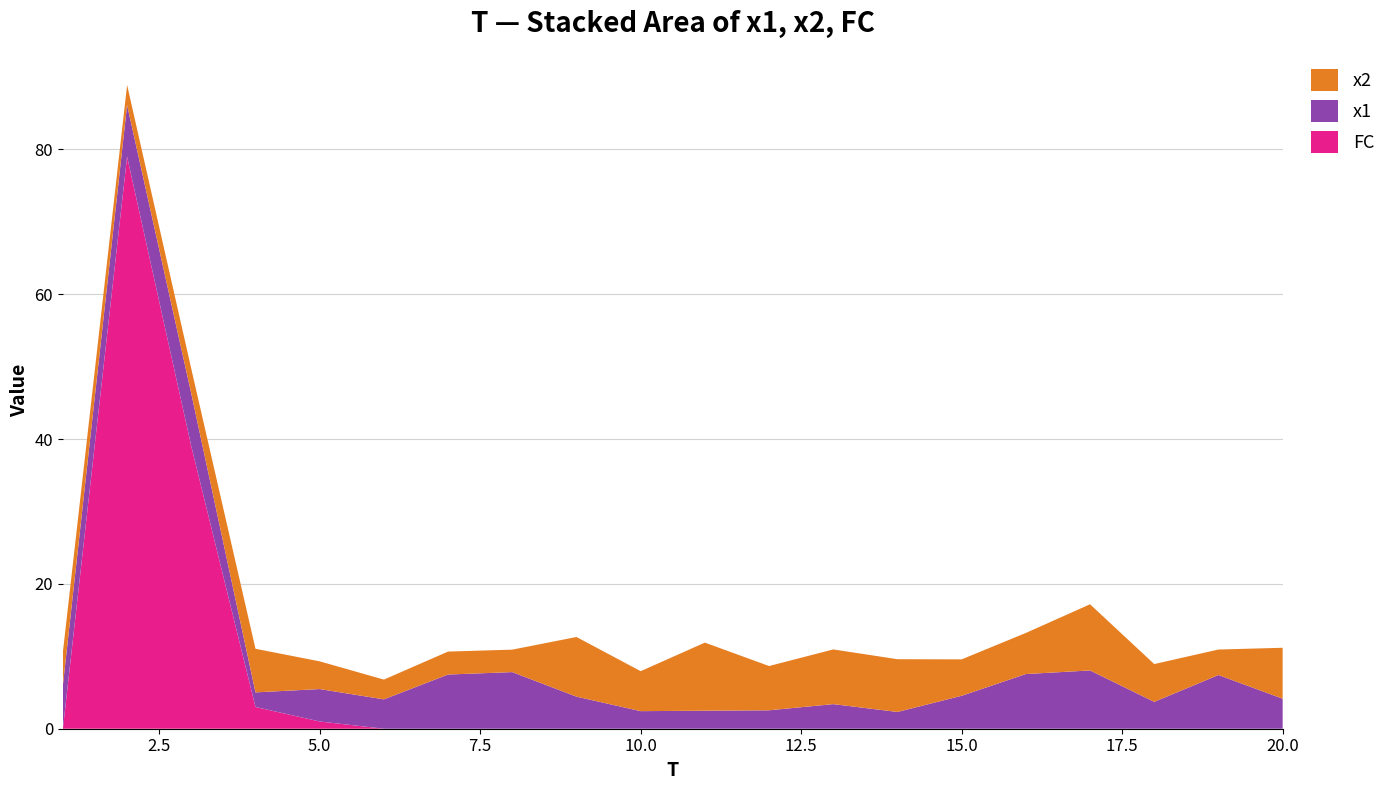

Reading left to right, transcribe all the data shown in this chart.

x1: 6.0	7.1	7.3	2.0	4.5	4.1	7.5	7.8	4.4	2.4	2.5	2.5	3.4	2.3	4.5	7.6	8.0	3.7	7.4	4.1
x2: 4.6	2.8	3.4	6.0	3.8	2.7	3.2	3.1	8.2	5.5	9.4	6.1	7.6	7.3	5.0	5.7	9.1	5.2	3.5	7.0
FC: 0.0	79.0	39.0	3.0	1.0	0.0	0.0	0.0	0.0	0.0	0.0	0.0	0.0	0.0	0.0	0.0	0.0	0.0	0.0	0.0